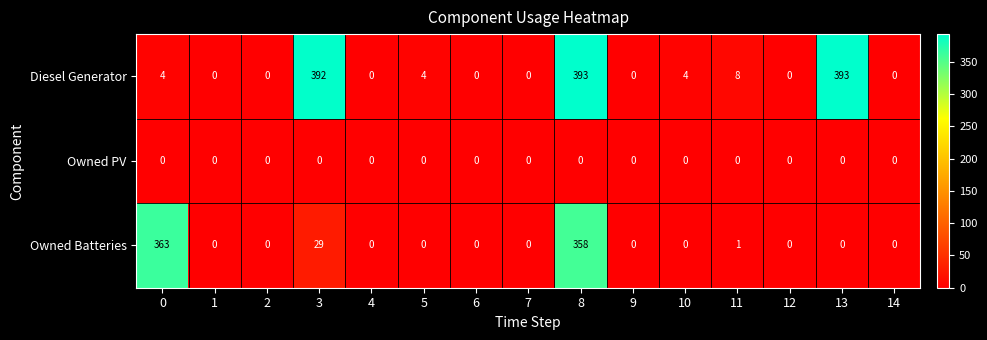

Is it true that Diesel Generator equals 392 at 3?

True